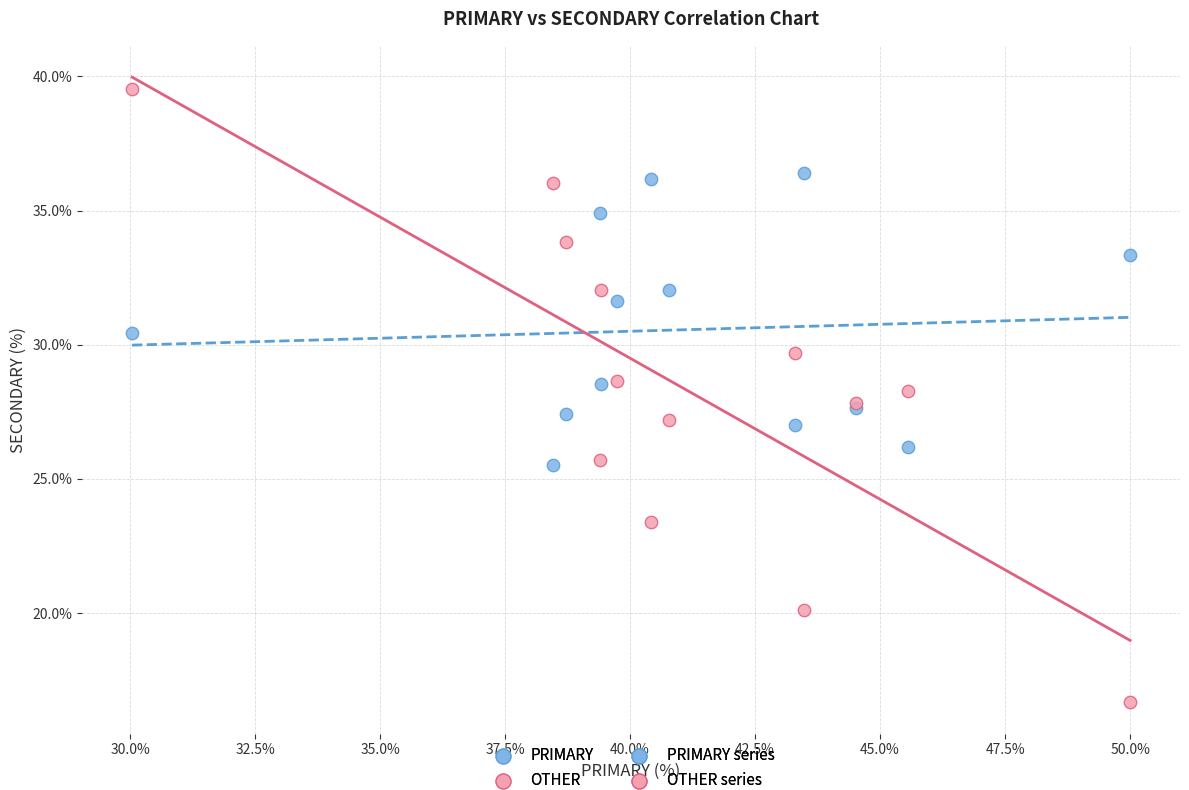

Which series contains the lowest Y value?

OTHER